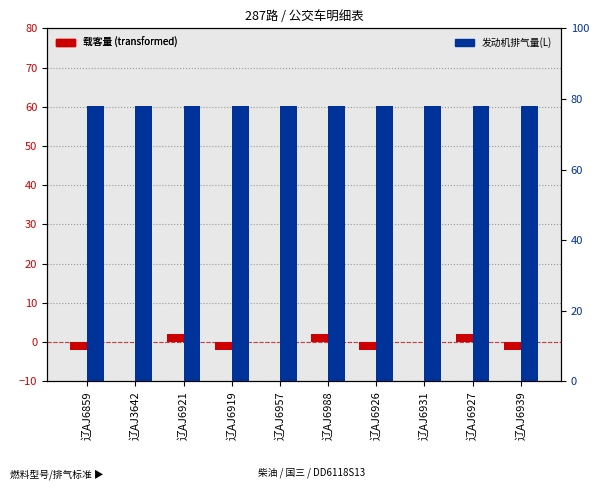

What is the sum of all 发动机排气量(L) values?

780